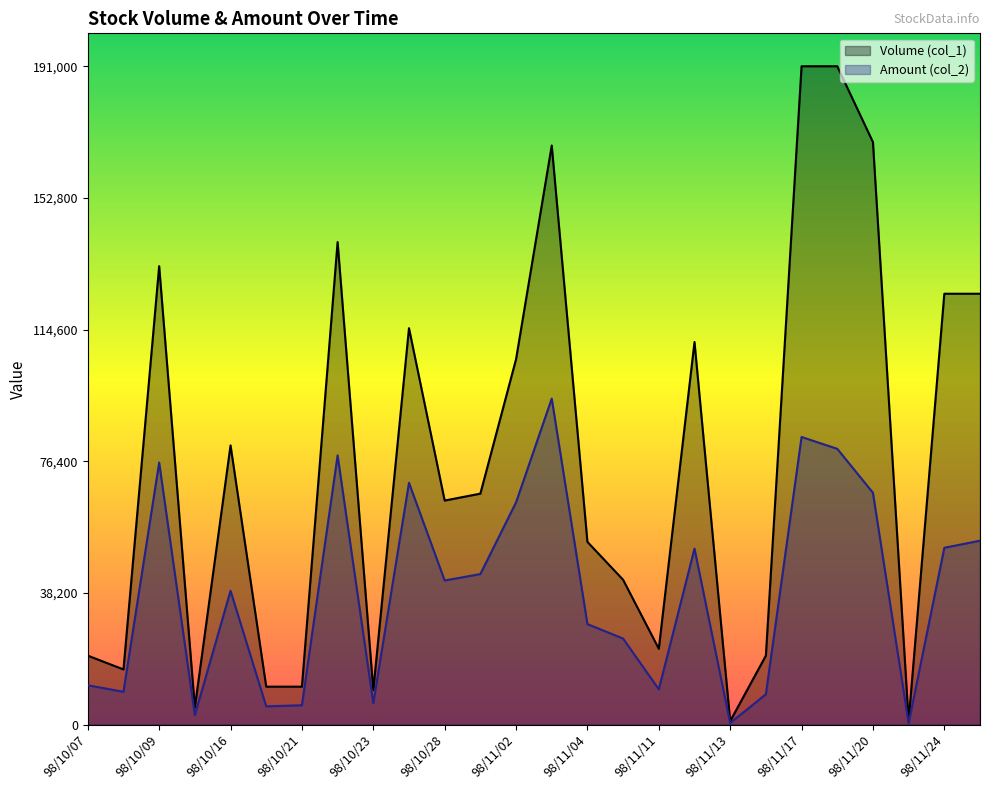

How many lines are shown in the chart?

2